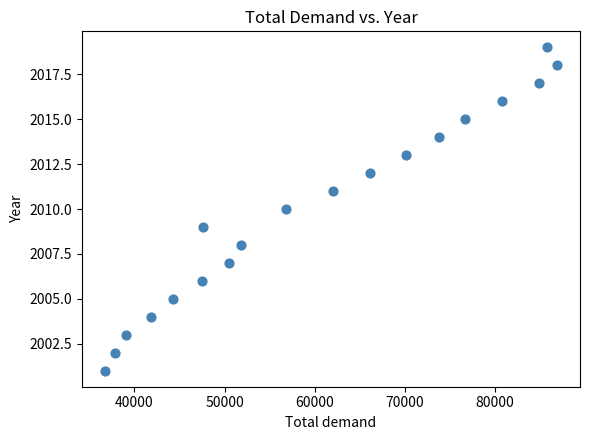

What is the range of Y values (max minus min)?

18